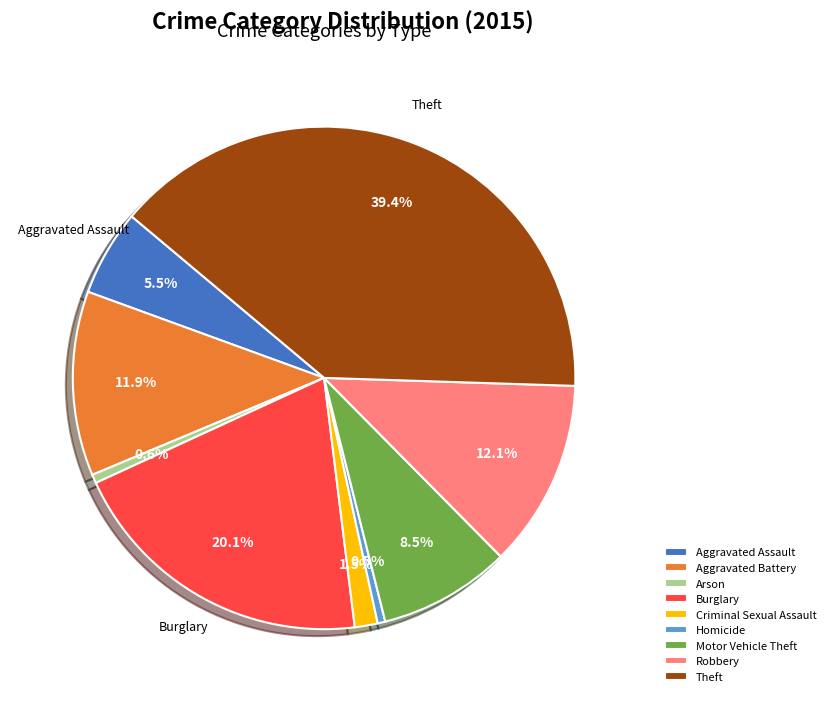

How many slices are in this pie chart?

9